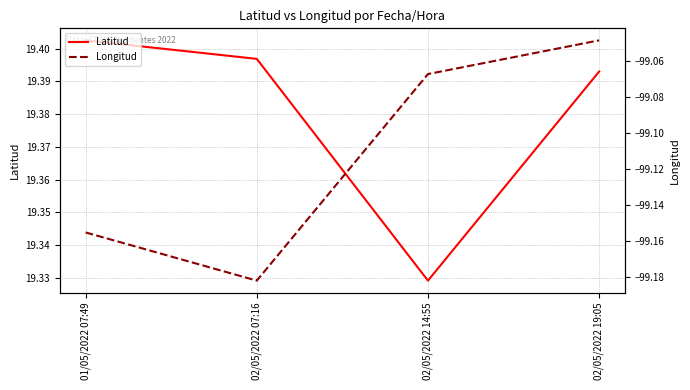

At which label does Latitud reach its peak?

01/05/2022 07:49